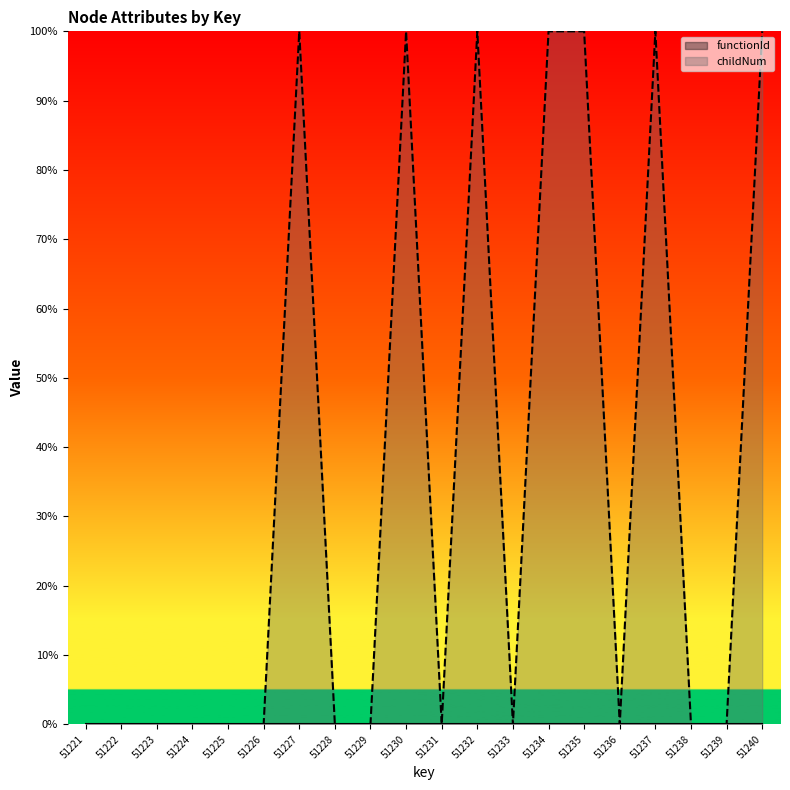

At which category does the chart reach its peak across all series?

51227